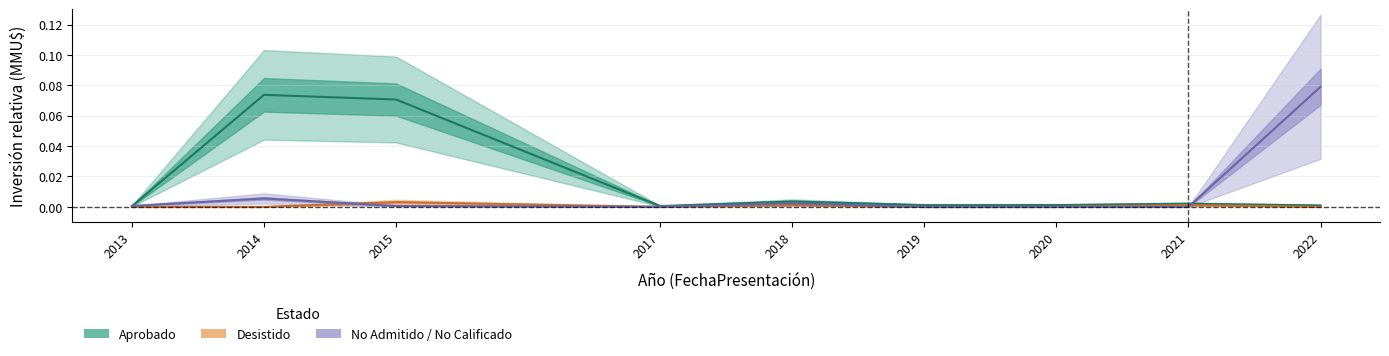

True or false: Aprobado has a value of 0.0 at 2022.

True